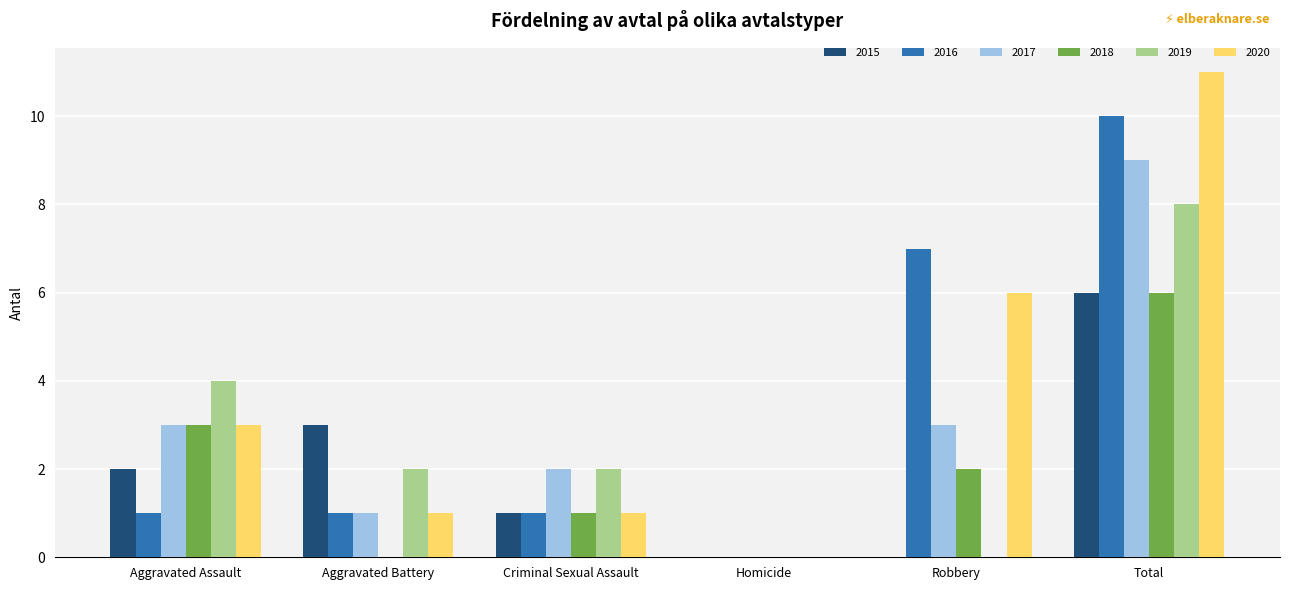

Reading right to left, extract all data points from this chart.

2015: Total=6	Robbery=0	Homicide=0	Criminal Sexual Assault=1	Aggravated Battery=3	Aggravated Assault=2
2016: Total=10	Robbery=7	Homicide=0	Criminal Sexual Assault=1	Aggravated Battery=1	Aggravated Assault=1
2017: Total=9	Robbery=3	Homicide=0	Criminal Sexual Assault=2	Aggravated Battery=1	Aggravated Assault=3
2018: Total=6	Robbery=2	Homicide=0	Criminal Sexual Assault=1	Aggravated Battery=0	Aggravated Assault=3
2019: Total=8	Robbery=0	Homicide=0	Criminal Sexual Assault=2	Aggravated Battery=2	Aggravated Assault=4
2020: Total=11	Robbery=6	Homicide=0	Criminal Sexual Assault=1	Aggravated Battery=1	Aggravated Assault=3